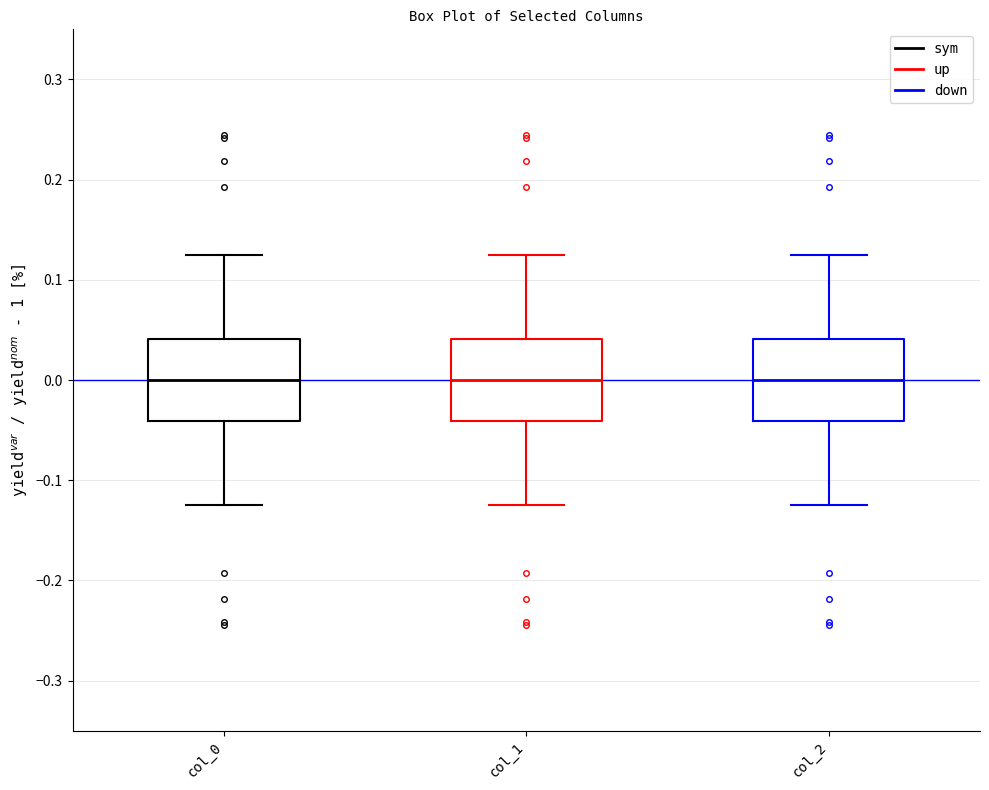

Reading left to right, read every box against the y-axis: the position of its median line, the range the box covers, and the ends of its whiskers. The values are not printed on the chart, so give them approximately, as read against the axis.

col_0: median 0.00, box -0.04 to 0.04, whiskers -0.12 to 0.12
col_1: median 0.00, box -0.04 to 0.04, whiskers -0.12 to 0.12
col_2: median 0.00, box -0.04 to 0.04, whiskers -0.12 to 0.12